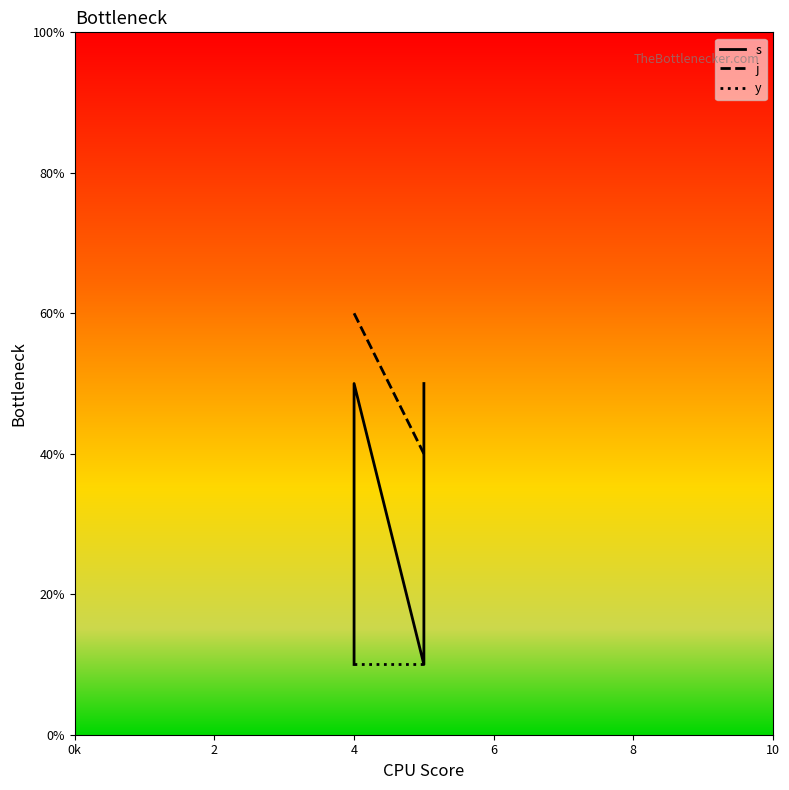

Between 10 and 0k, which is larger?

10